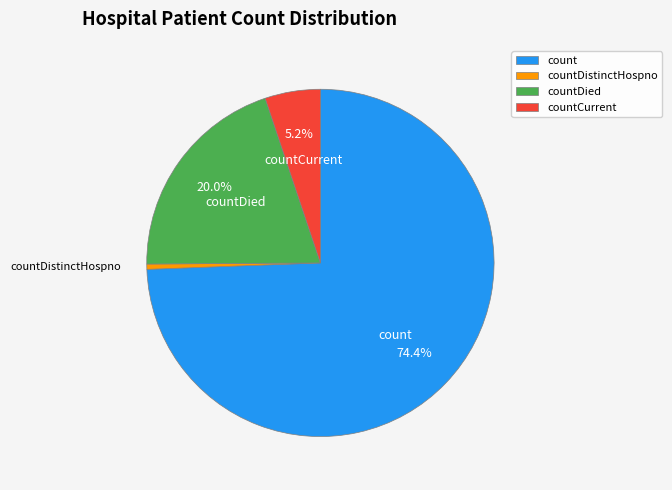

Count the number of slices in the pie.

4